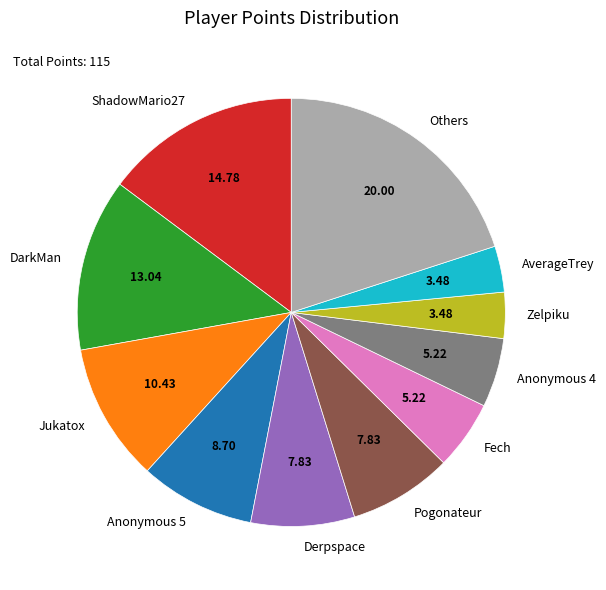

Is the sum of Pogonateur and ShadowMario27 greater than half?

No